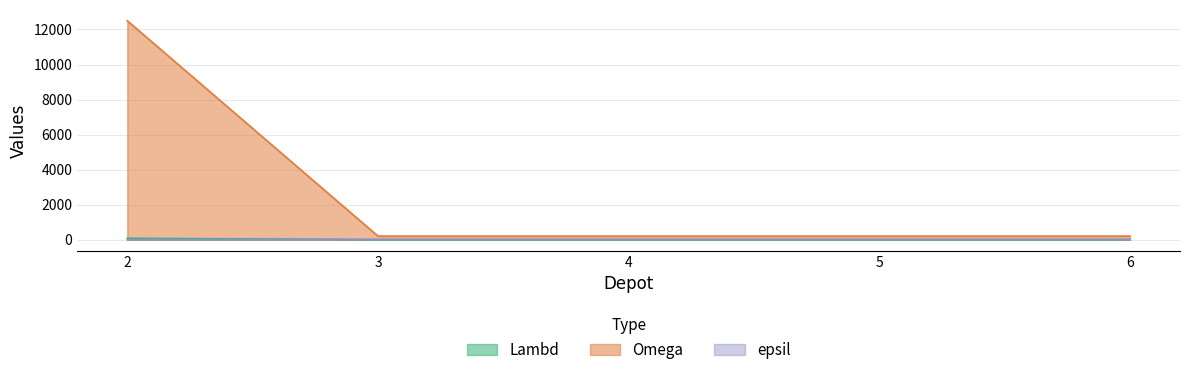

How many data points in epsil are less than 7?

1